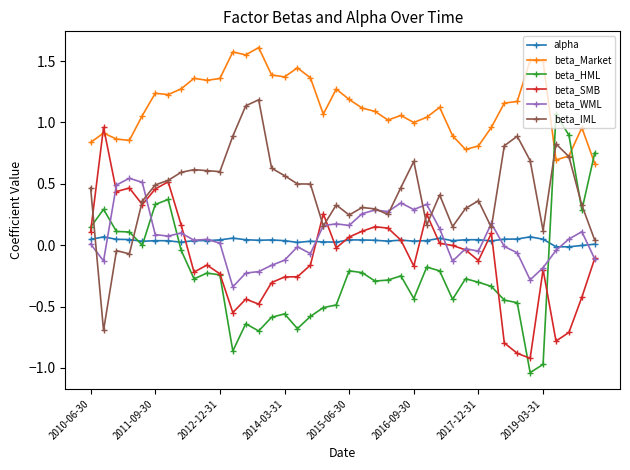

After their last crossing, which series has the higher values: beta_HML or beta_IML?

beta_HML